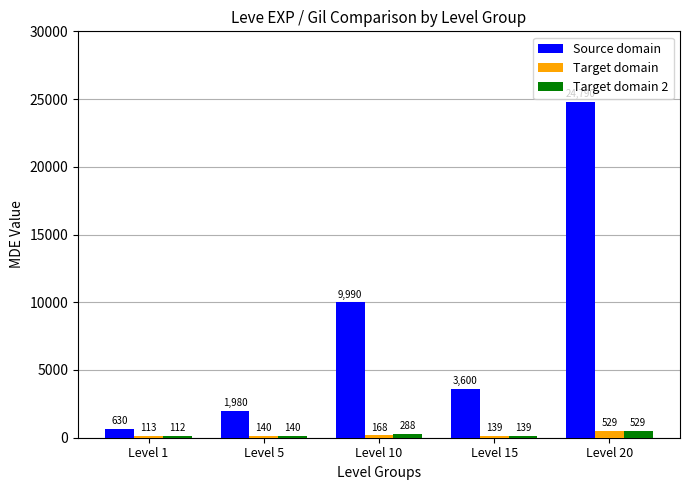

How many series are shown in this chart?

3